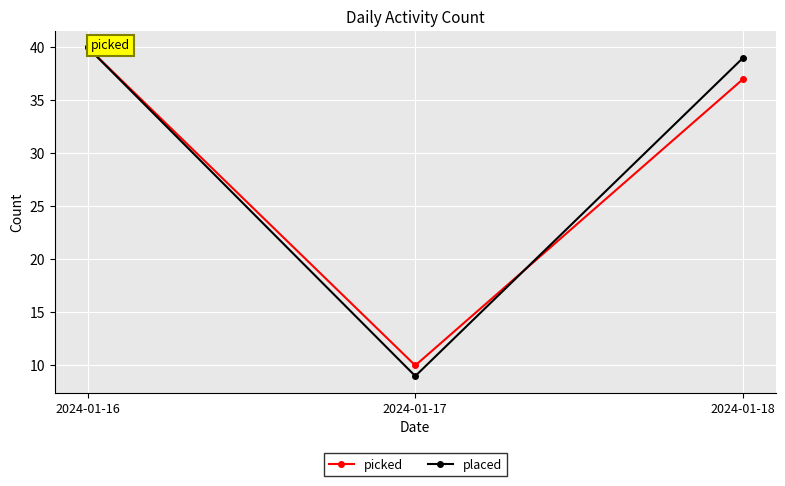

How many values in the picked series are below 37?

1